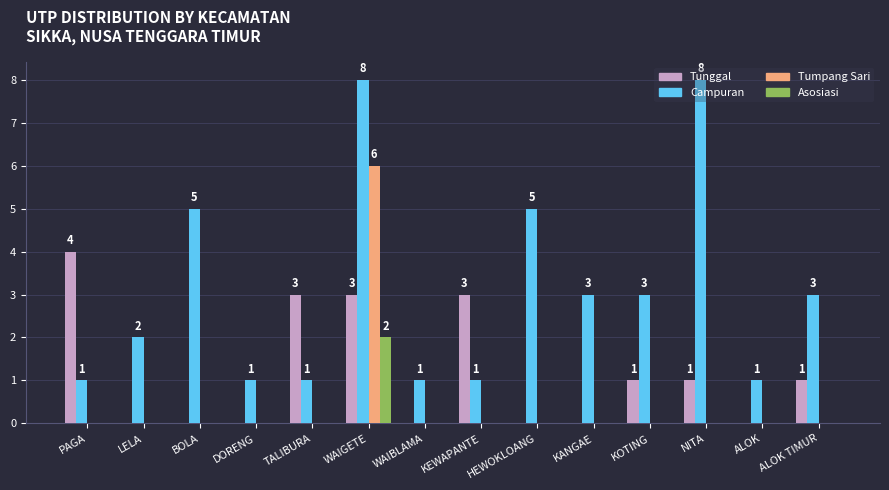

Read the Campuran value at ALOK TIMUR.

3